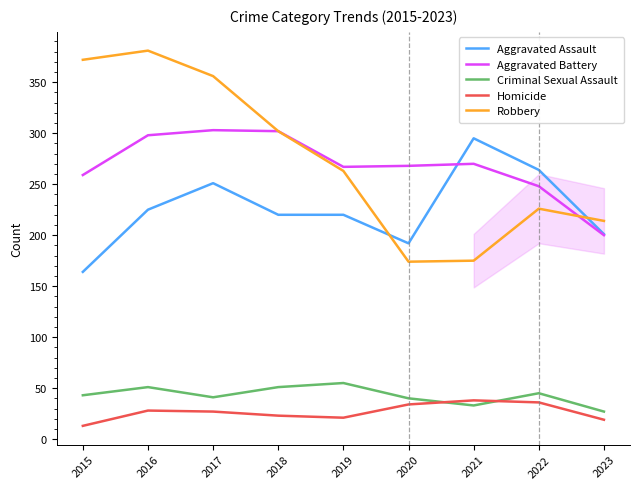

Which series changed the most between 2016 and 2019?

Robbery